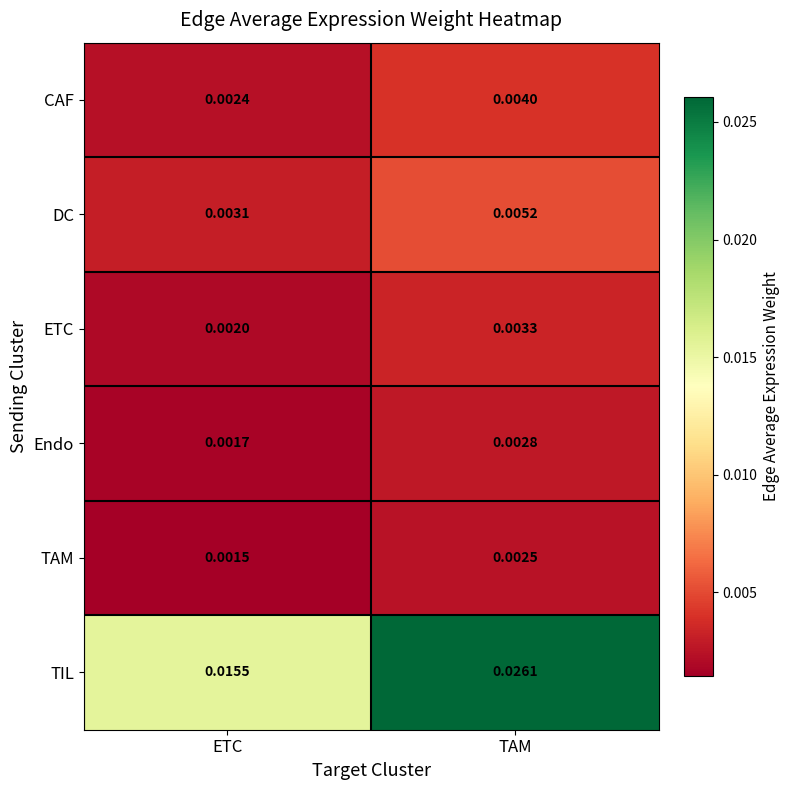

Where is Endo nearest to the value 0?

ETC